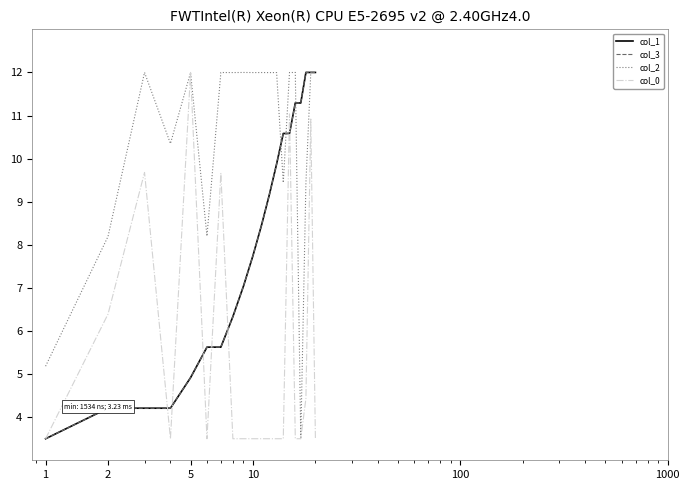

Which series has the largest total across all categories?

col_2